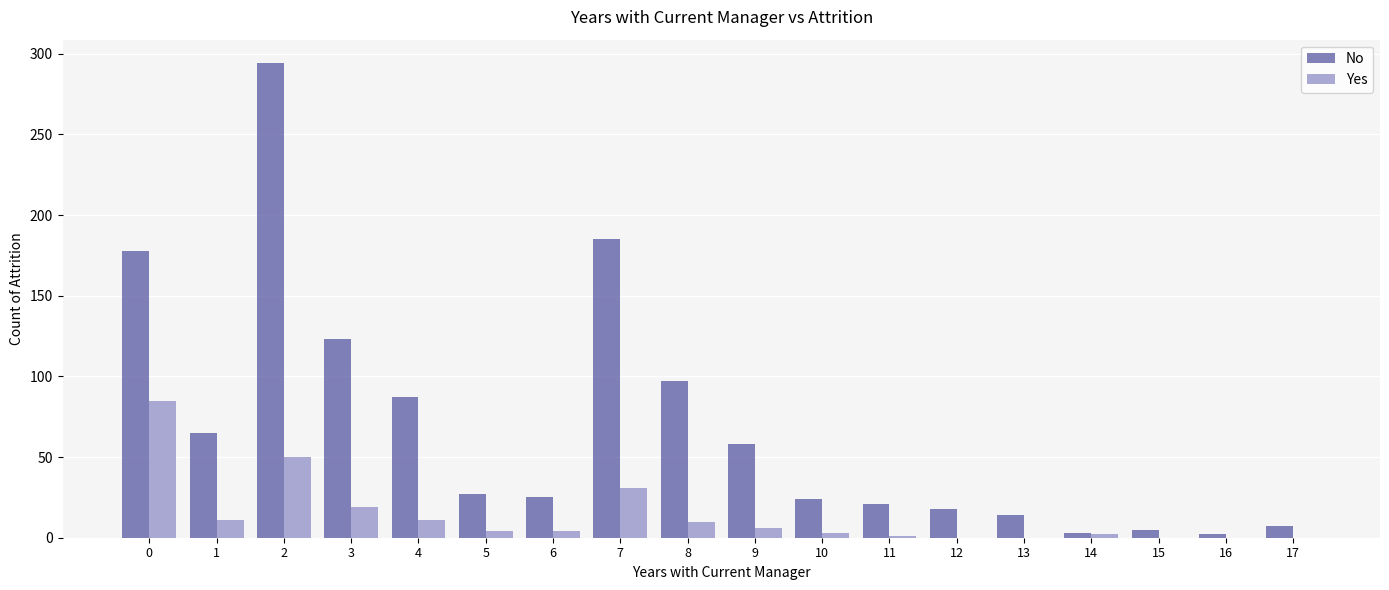

How many groups of bars are there?

18